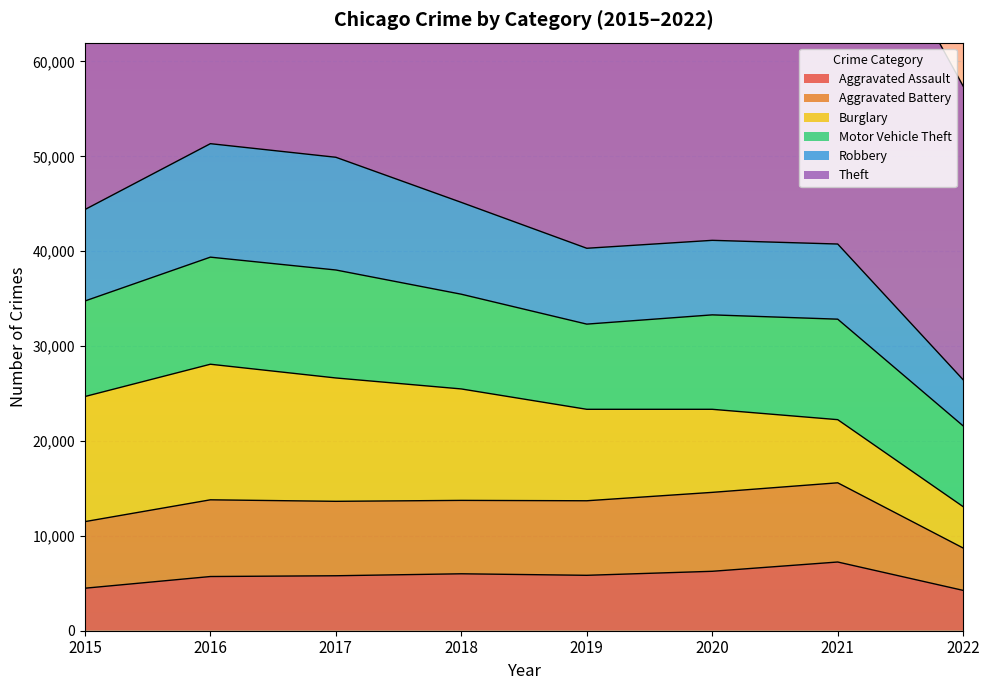

True or false: Burglary has more than 2 interior local peaks.

False